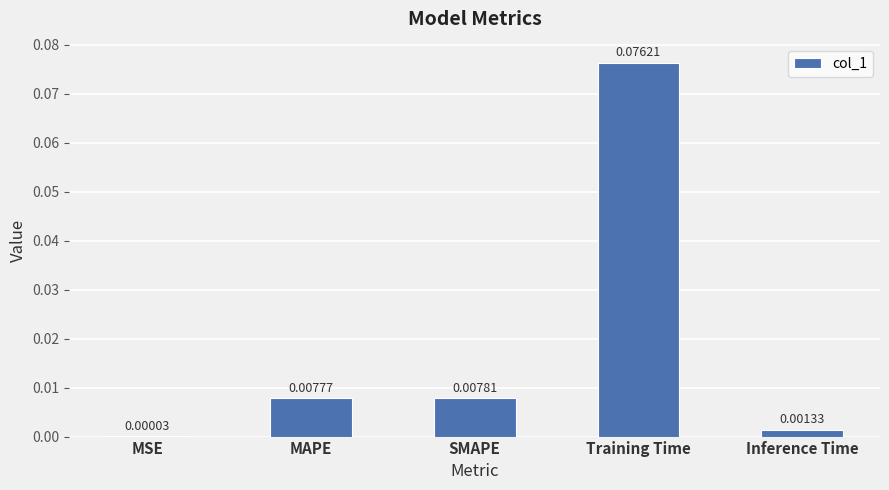

Which category has the highest value across all series?

Training Time